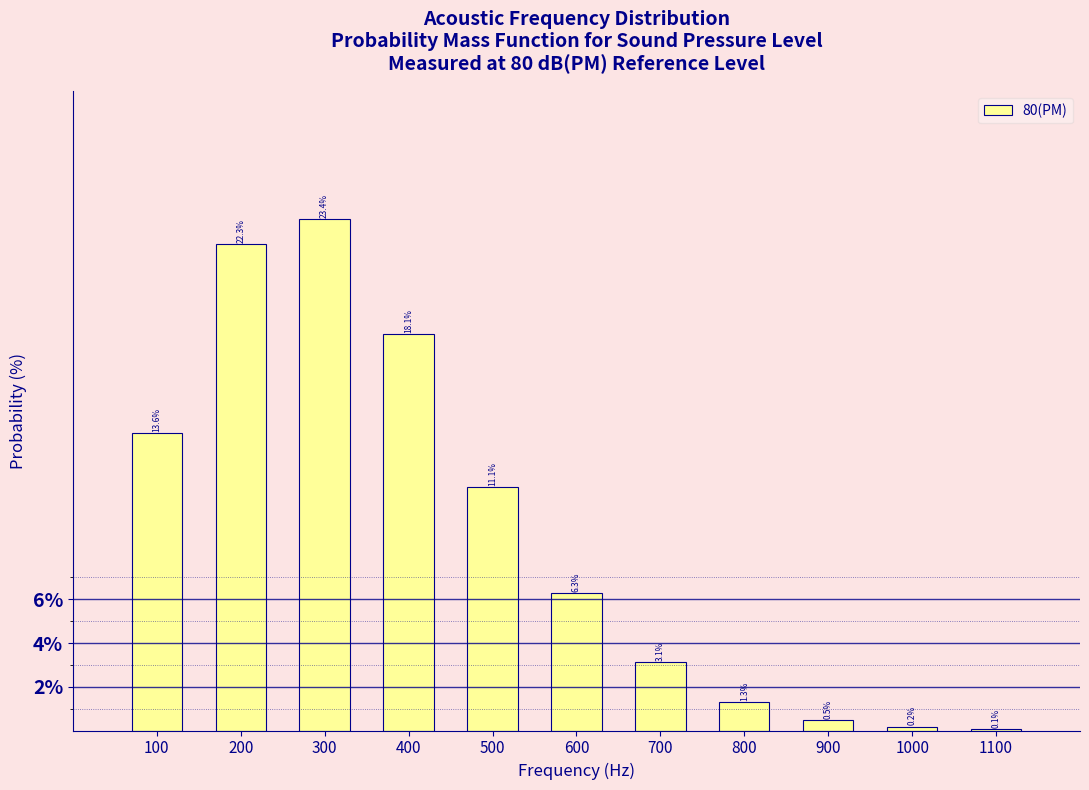

Reading right to left, what are all the values shown in this chart?

1100=0.1	1000=0.2	900=0.5	800=1.3	700=3.1	600=6.3	500=11.1	400=18.1	300=23.4	200=22.3	100=13.6